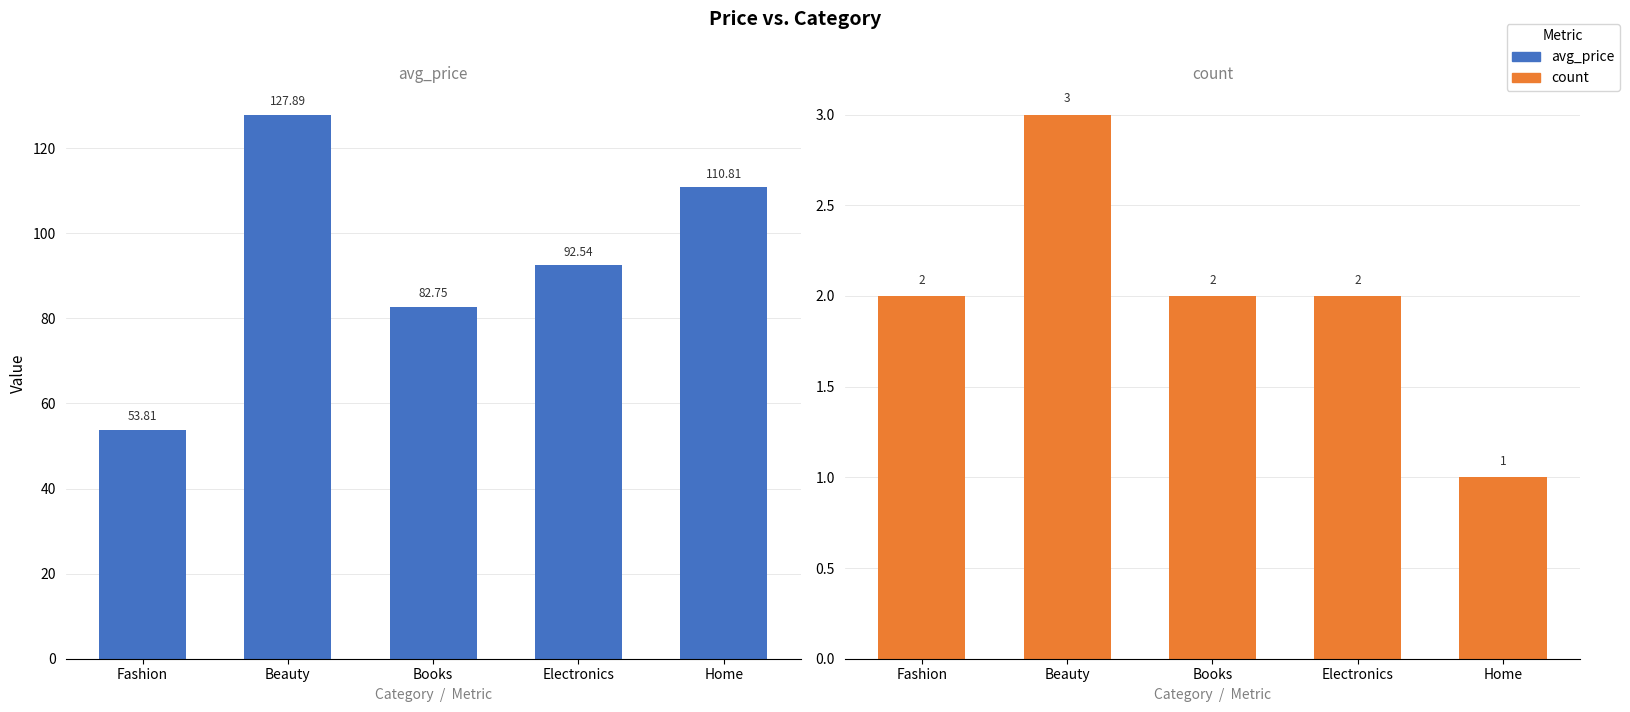

What value does the avg_price series have at Books?

82.8